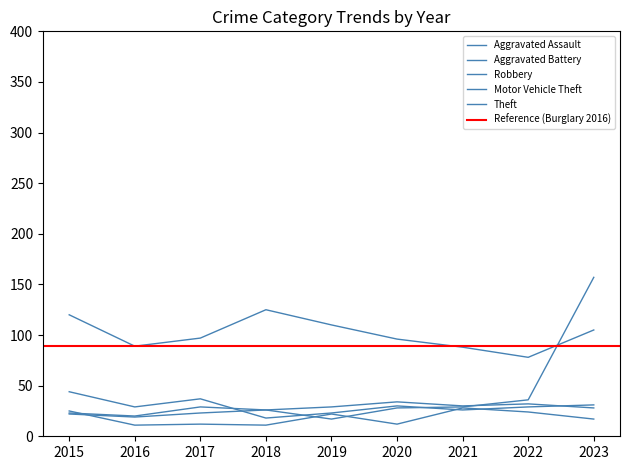

What is the value of the 5th point from the left?

110